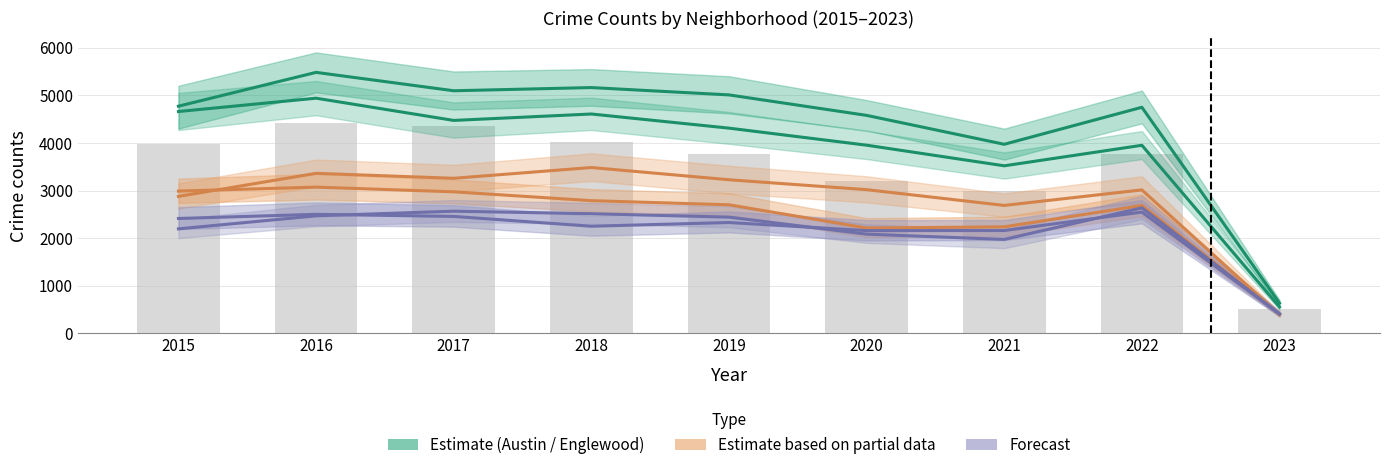

Between 2015 and 2021, which is larger?

2015